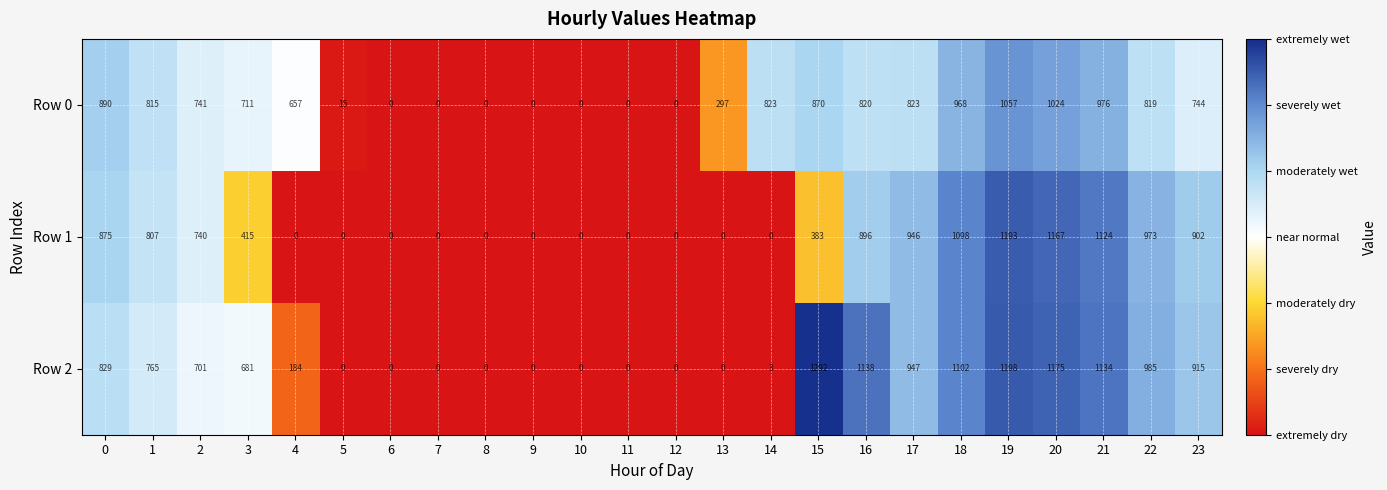

What is the approximate value of Row 0 at 16, to the nearest 10?

820